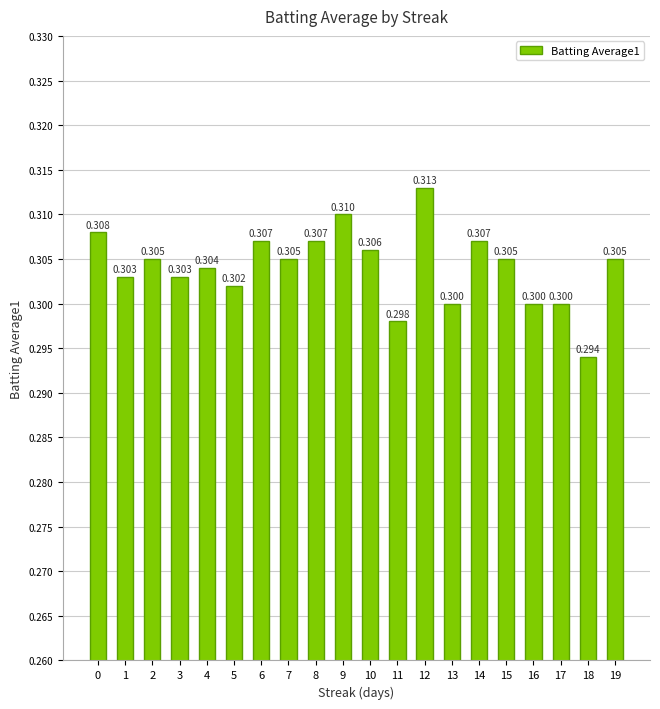

Reading right to left, what are all the values shown in this chart?

19=0.3	18=0.3	17=0.3	16=0.3	15=0.3	14=0.3	13=0.3	12=0.3	11=0.3	10=0.3	9=0.3	8=0.3	7=0.3	6=0.3	5=0.3	4=0.3	3=0.3	2=0.3	1=0.3	0=0.3